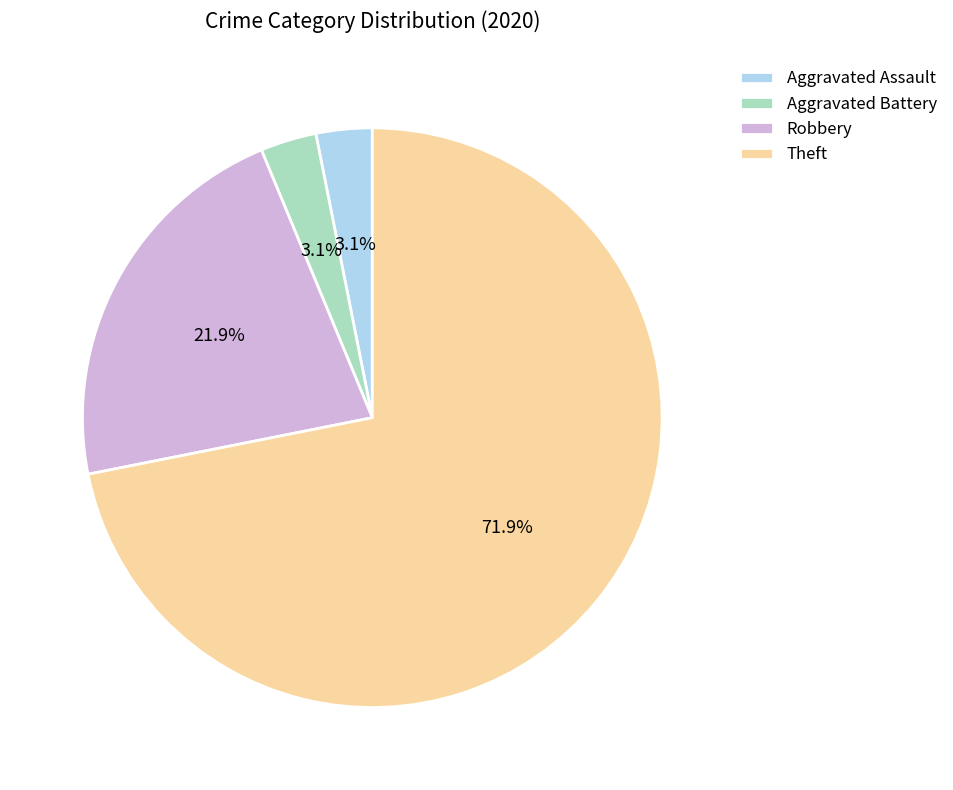

What percentage is the Theft slice, to the nearest percent?

72%